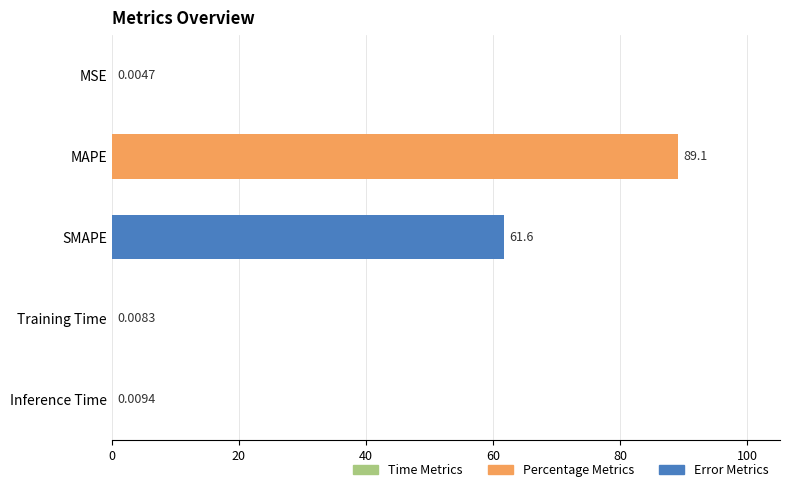

Which category has the highest value across all series?

MAPE